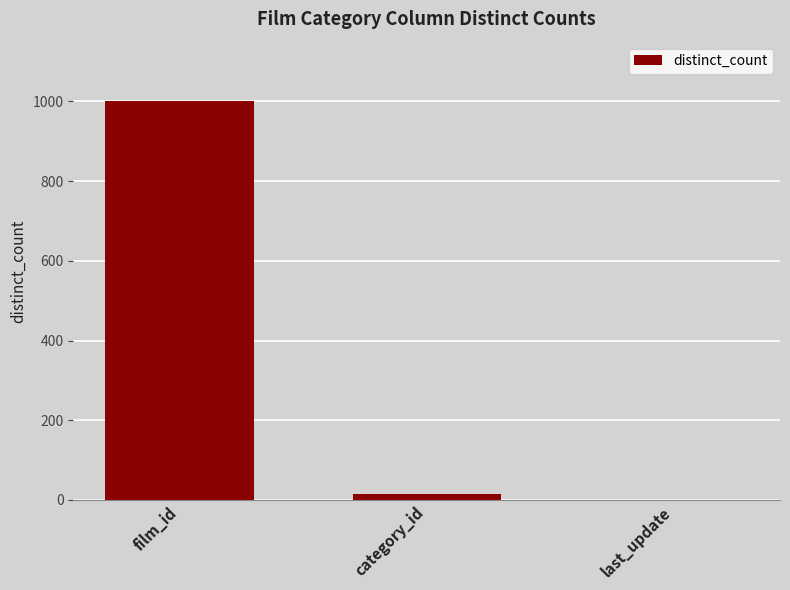

What value does the data have at category_id?

16